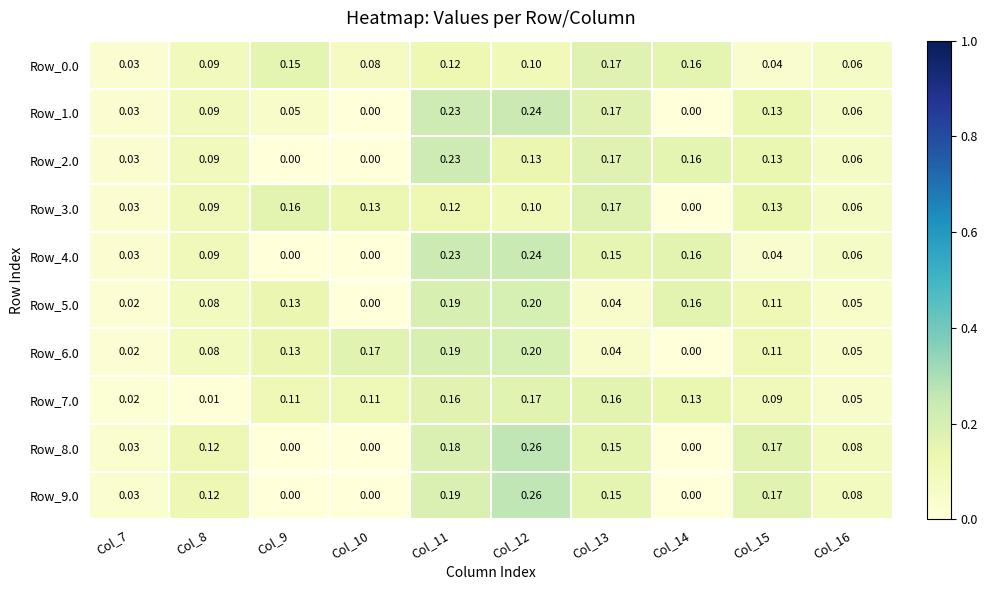

Is the value of Row_7.0 at Col_7 greater than the value of Row_2.0 at Col_16?

No